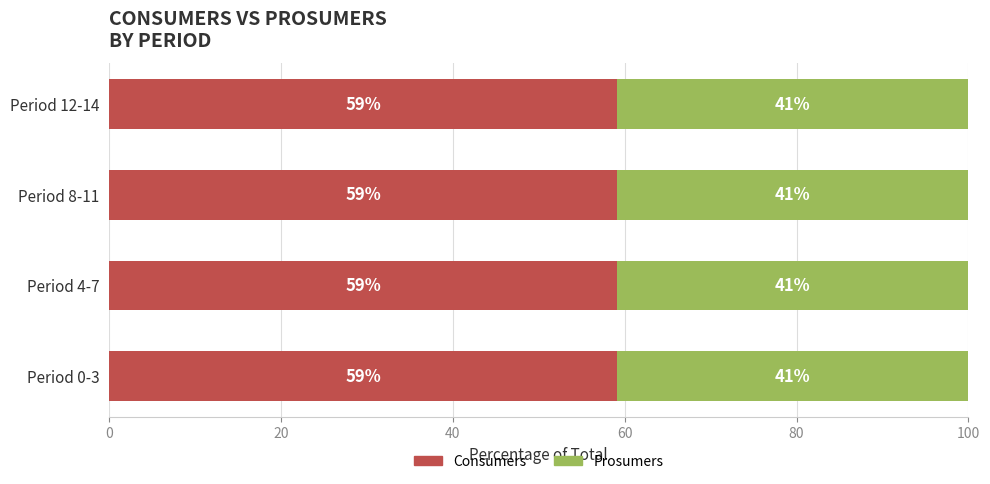

The value of Consumers at Period 8-11 is 79.1. True or false?

False